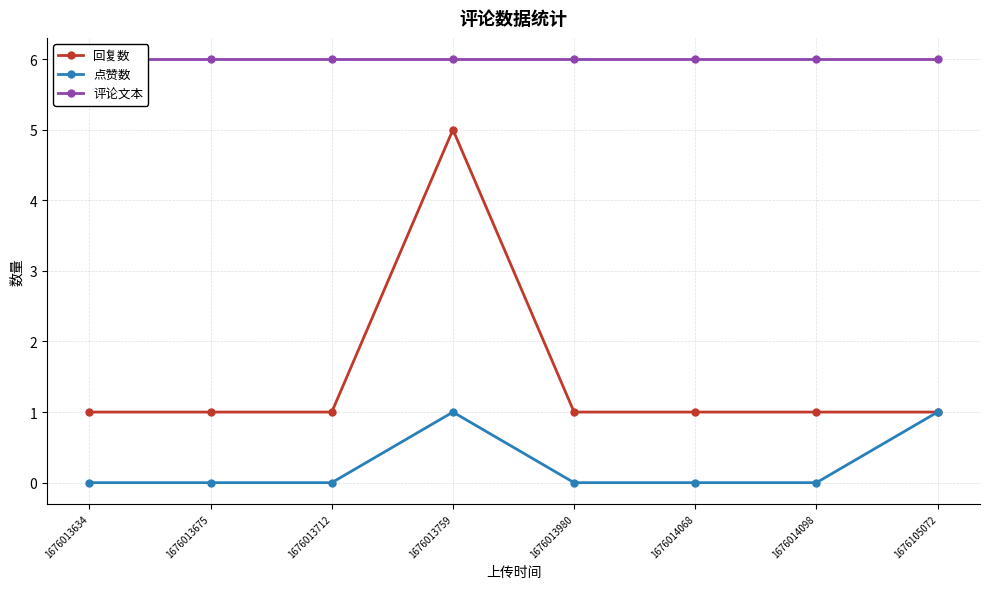

Reading left to right, what are all the values shown in this chart?

回复数: 1676013634=1	1676013675=1	1676013712=1	1676013759=5	1676013980=1	1676014068=1	1676014098=1	1676105072=1
点赞数: 1676013634=0	1676013675=0	1676013712=0	1676013759=1	1676013980=0	1676014068=0	1676014098=0	1676105072=1
评论文本: 1676013634=6	1676013675=6	1676013712=6	1676013759=6	1676013980=6	1676014068=6	1676014098=6	1676105072=6